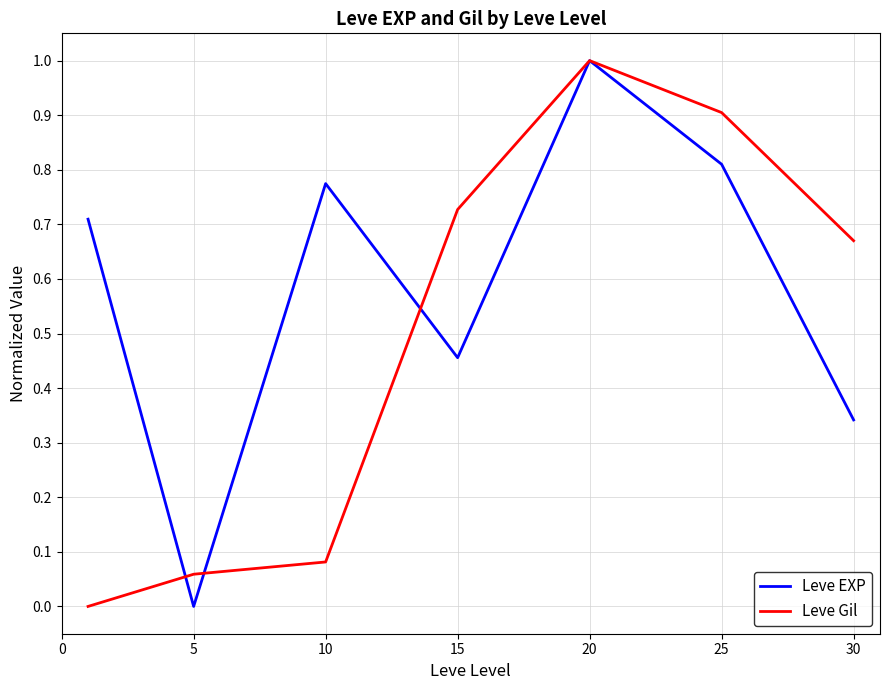

What is the highest value of the Leve EXP series?

1.0